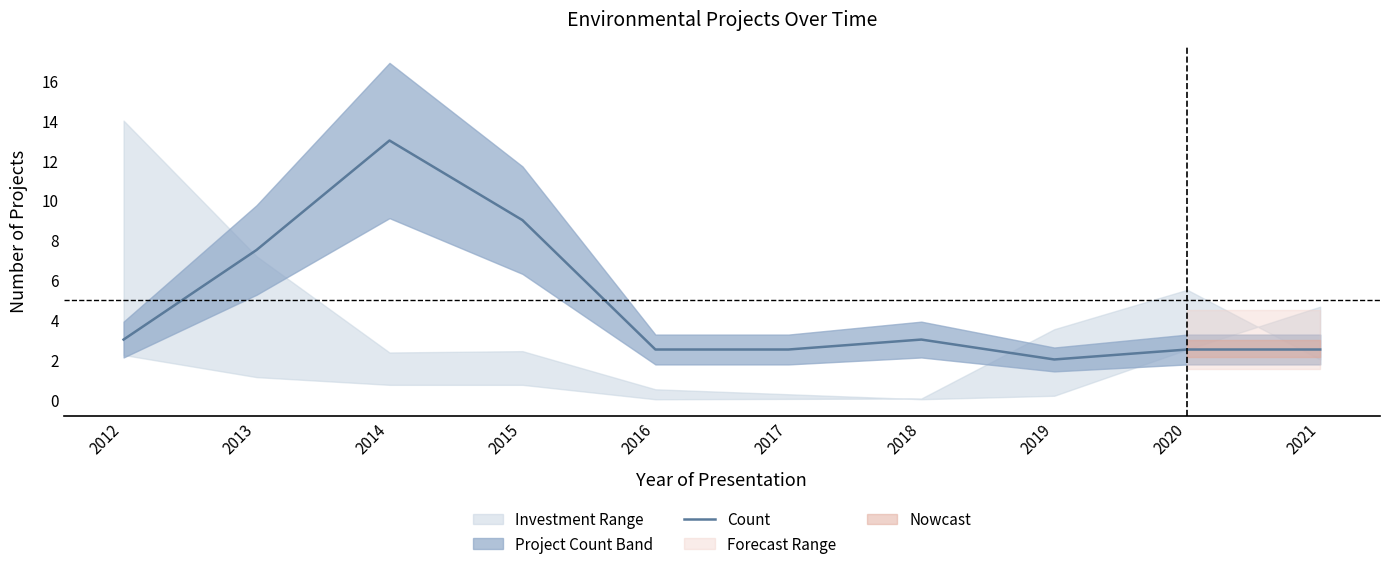

Rank the categories by value from lowest to highest.

2019, 2016, 2017, 2020, 2021, 2012, 2018, 2013, 2015, 2014